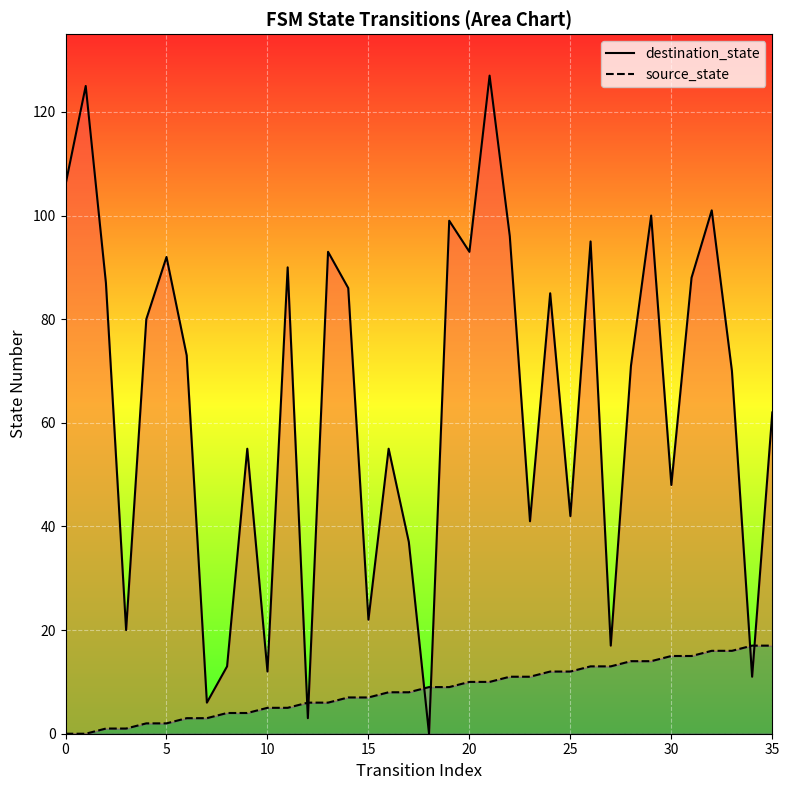

Is the value of destination_state at 13 greater than the value of source_state at 35?

Yes